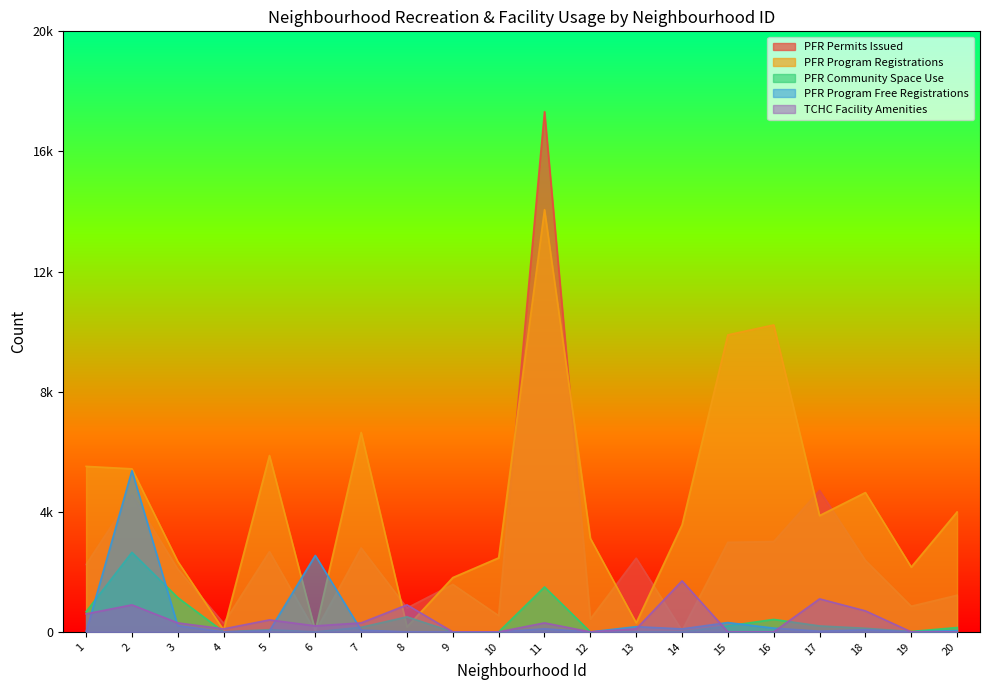

Where do PFR Permits Issued and PFR Program Free Registrations first cross each other?

1 and 2